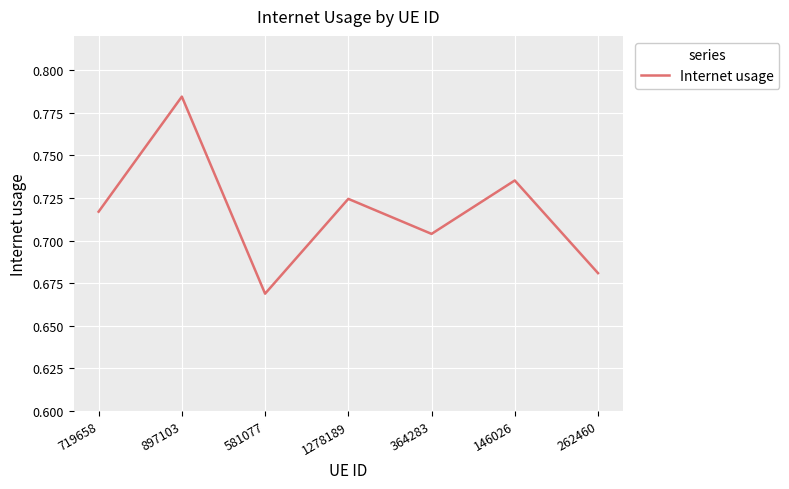

Rank the categories by value from highest to lowest.

897103, 146026, 1278189, 719658, 364283, 262460, 581077